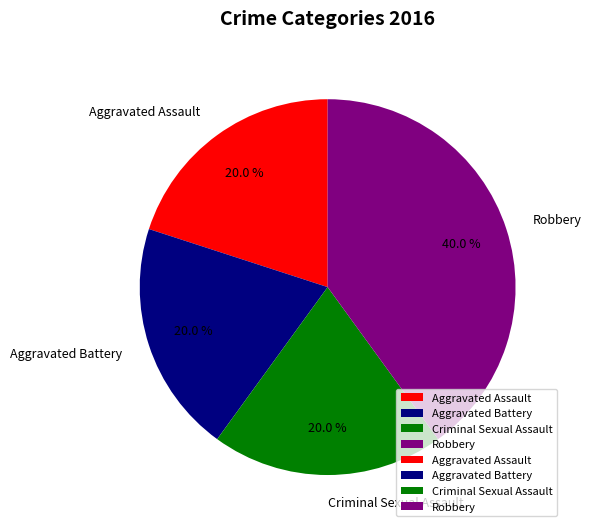

Count the number of slices in the pie.

4